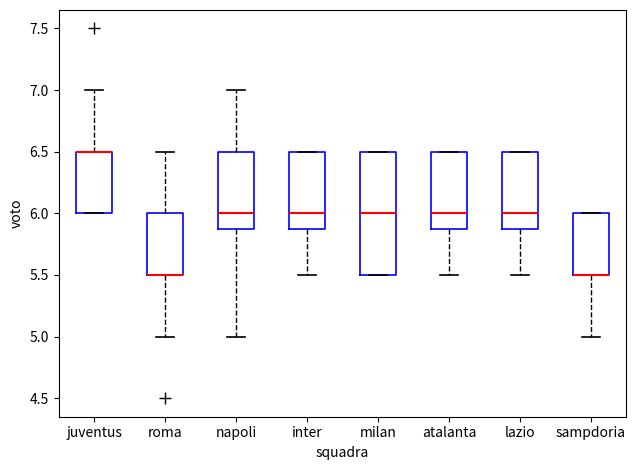

Comparing the boxes themselves (not the whiskers), which one is the tallest?

milan